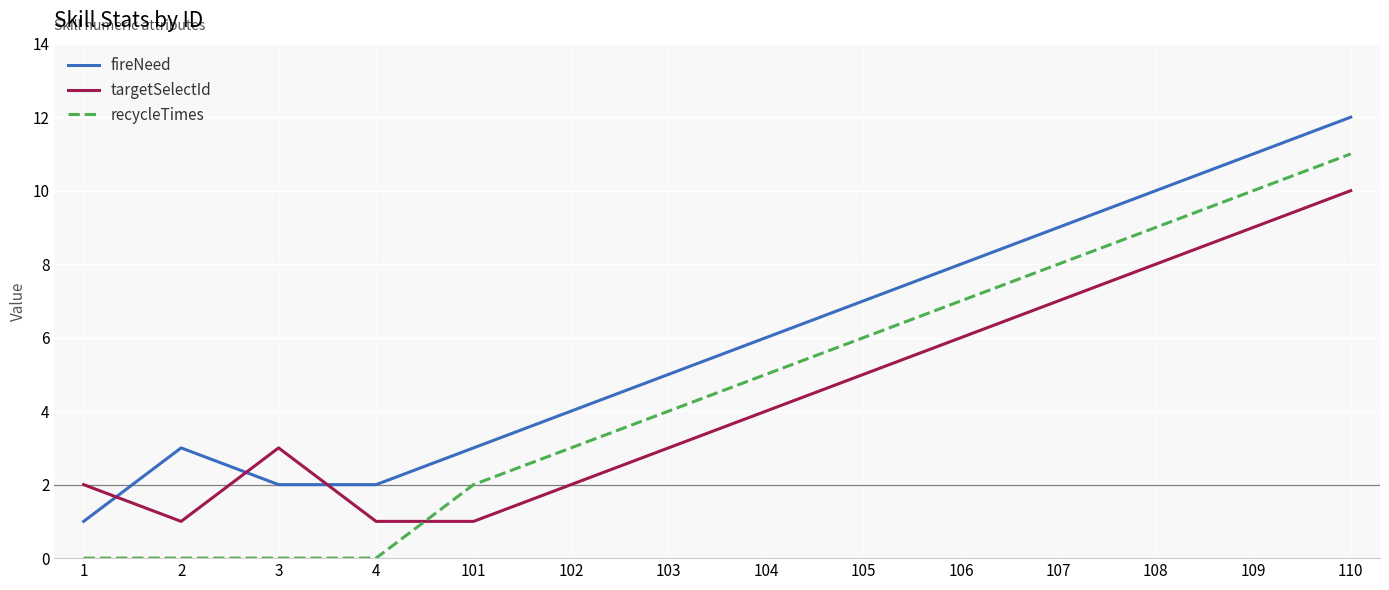

At which category is the sum across all series the highest?

110